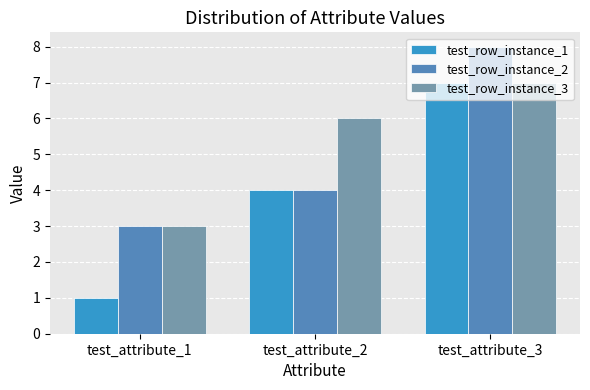

How many groups of bars are there?

3